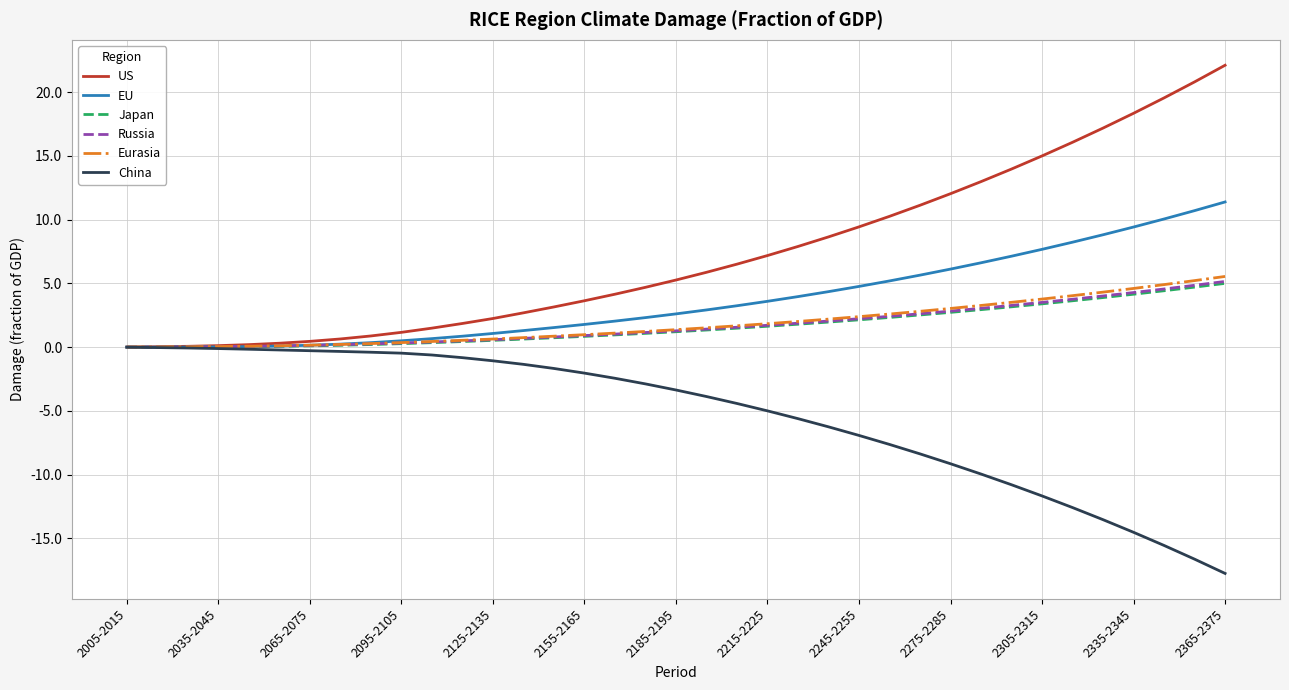

What are all the series names shown in the legend?

US, EU, Japan, Russia, Eurasia, China